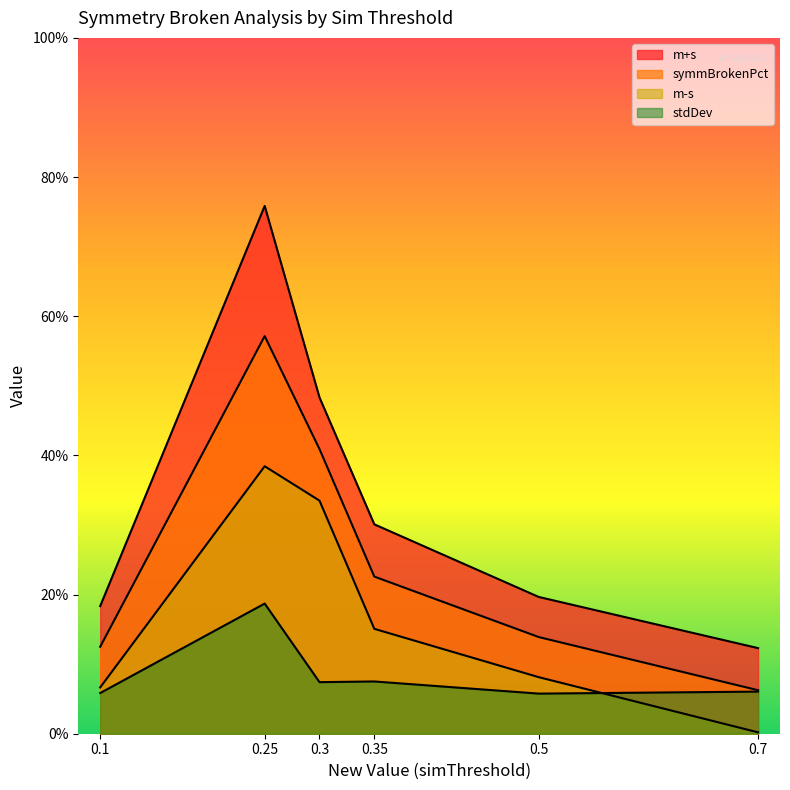

The value of symmBrokenPct at 0.7 is 0.1. True or false?

True